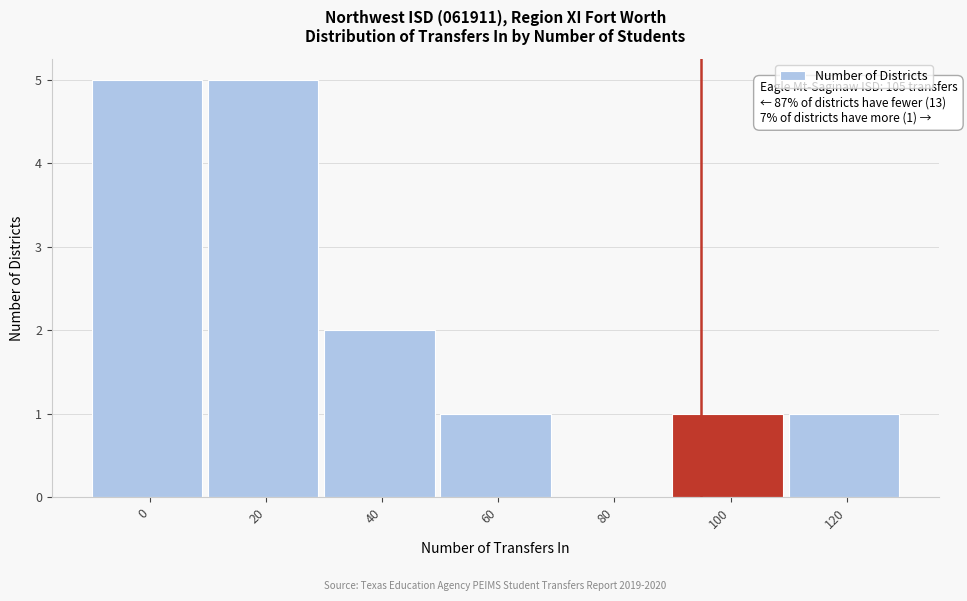

Reading left to right, what are all the values shown in this chart?

0=5	20=5	40=2	60=1	80=0	100=1	120=1